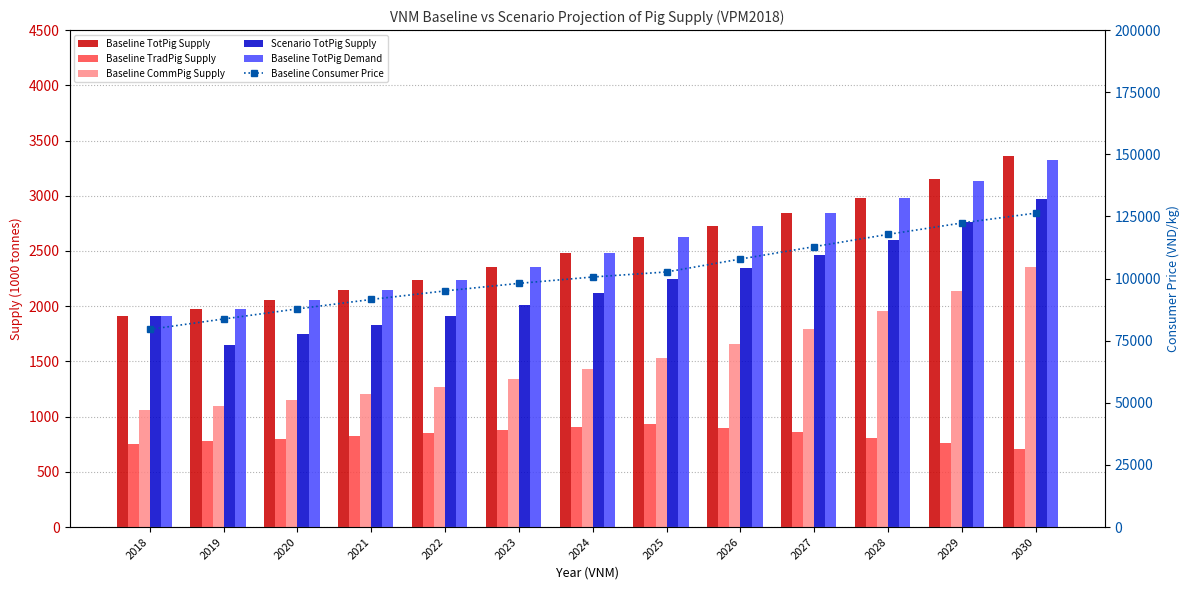

What is the sum of all Baseline TradPig Supply values?

10759.5